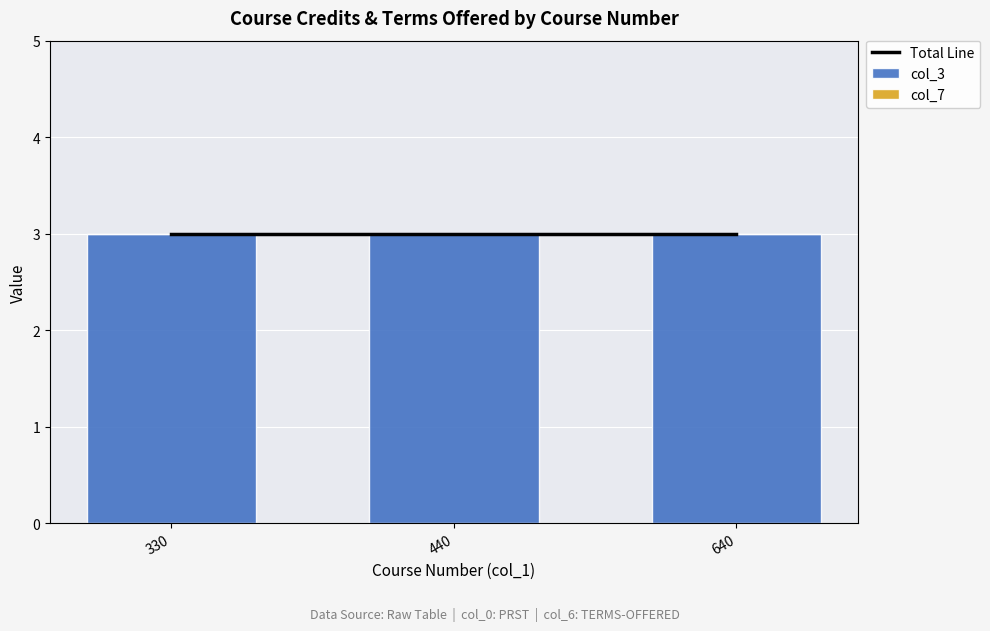

What is the value of the col_3 bar at the 1st from the left?

3